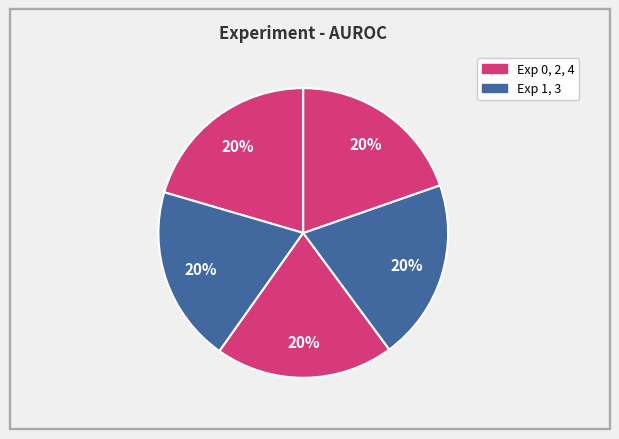

Count the number of slices in the pie.

5